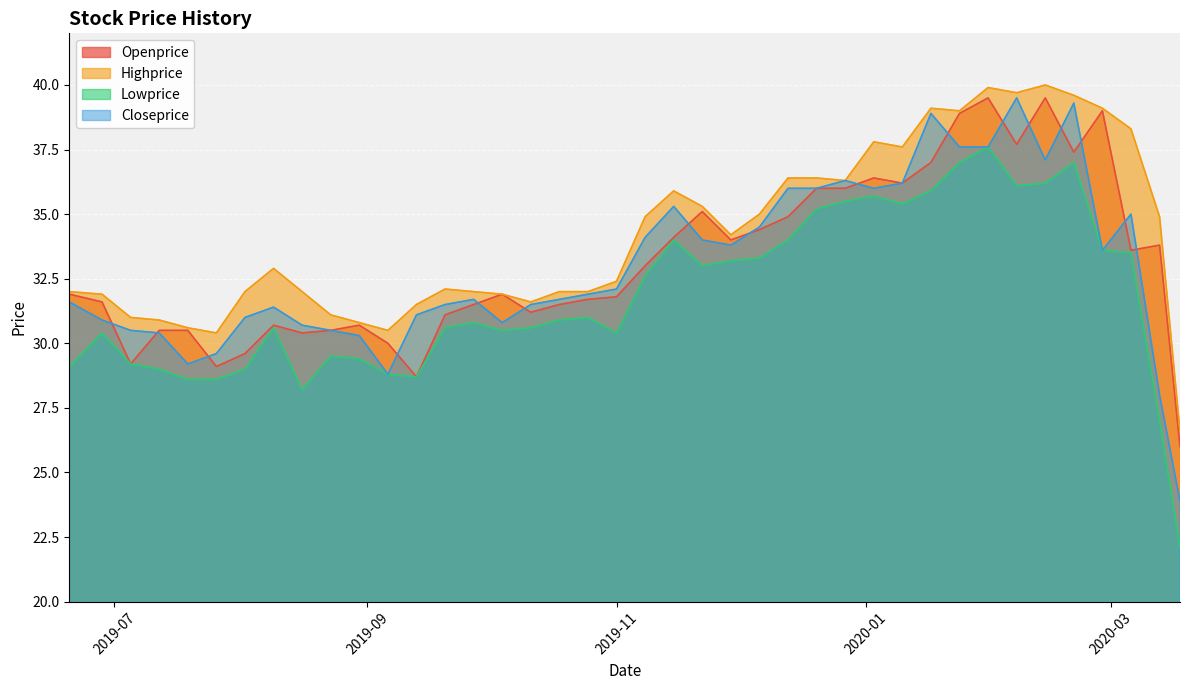

What is the lowest value of the Lowprice series?

22.1